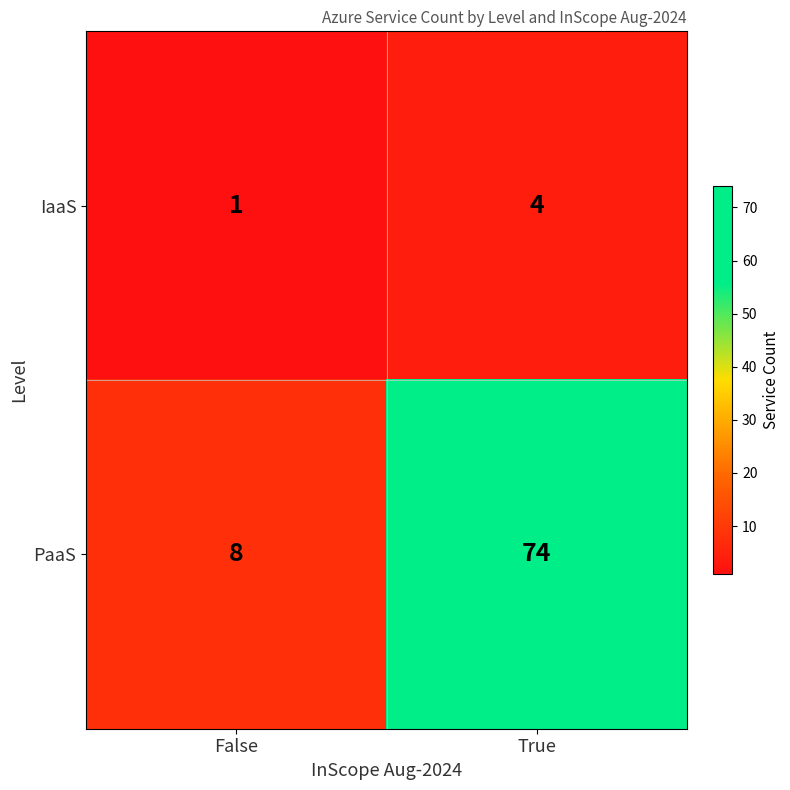

Rank the series by their average value, from lowest to highest.

IaaS, PaaS